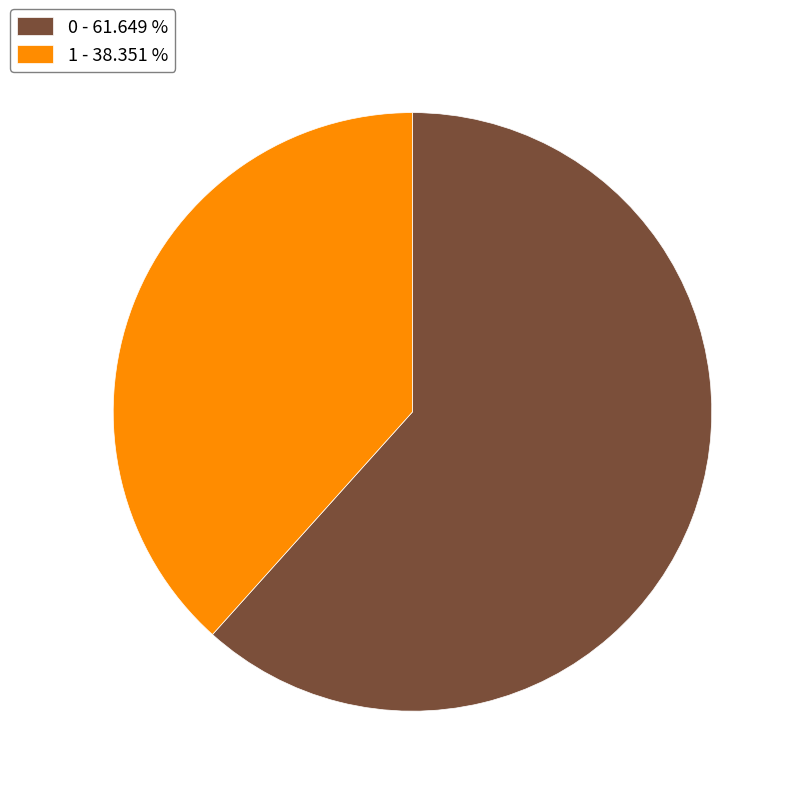

Is it true that 1 is 28% of the pie?

False